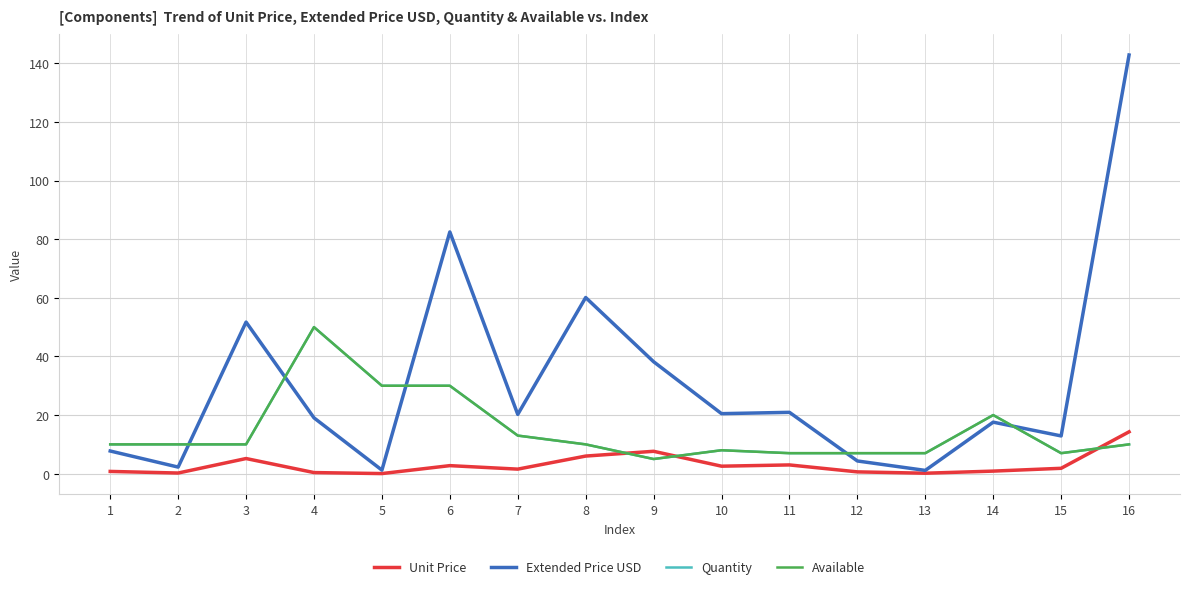

At which label does Available first exceed 10?

4